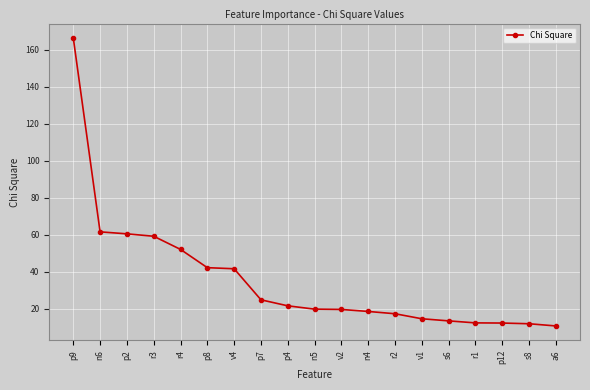

True or false: the data shows 21.1 at p12.

False